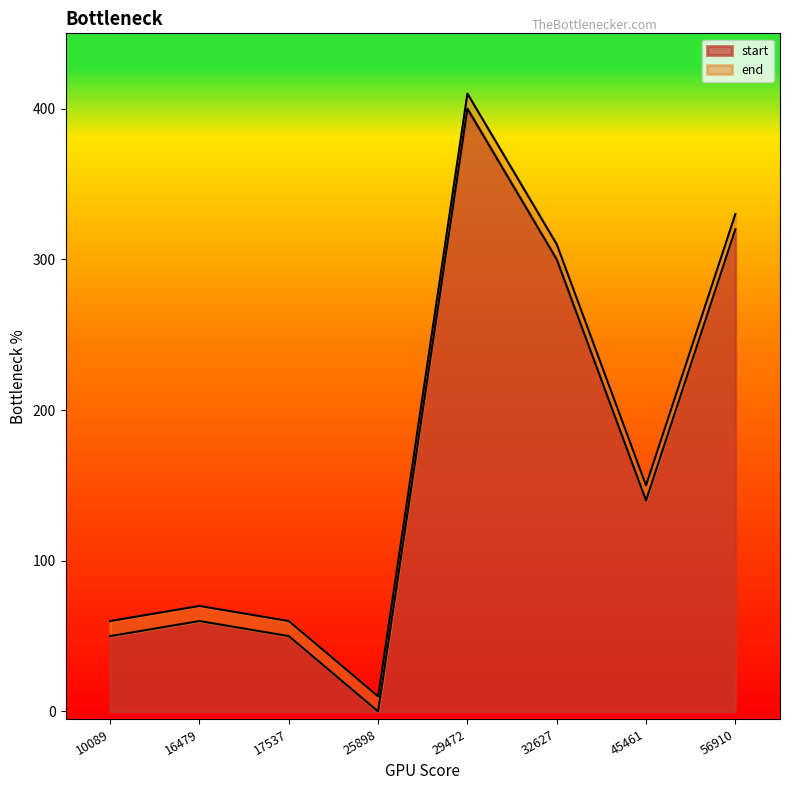

Where is end nearest to the value 210?

45461